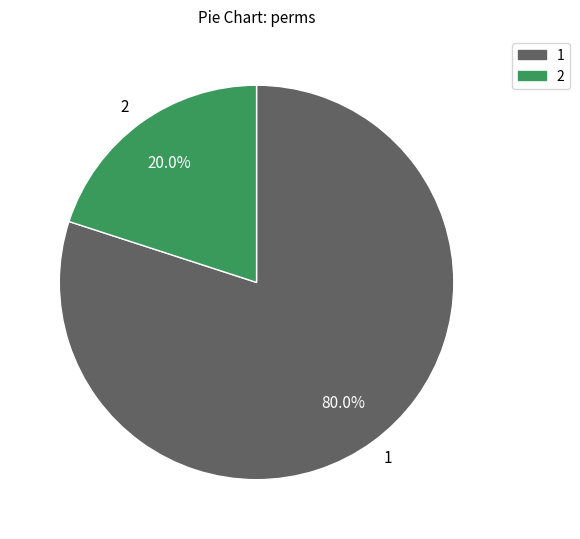

How many segments does this pie chart have?

2